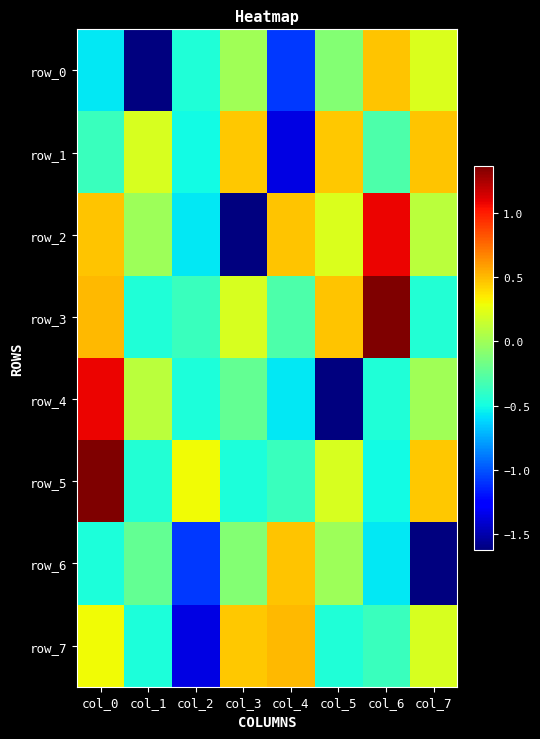

Reading left to right, what are all the values shown in this chart?

row_0: col_0=-0.6	col_1=-1.6	col_2=-0.5	col_3=0.0	col_4=-1.1	col_5=-0.1	col_6=0.5	col_7=0.2
row_1: col_0=-0.4	col_1=0.2	col_2=-0.5	col_3=0.5	col_4=-1.4	col_5=0.5	col_6=-0.3	col_7=0.5
row_2: col_0=0.5	col_1=-0.0	col_2=-0.6	col_3=-1.6	col_4=0.5	col_5=0.2	col_6=1.1	col_7=0.1
row_3: col_0=0.5	col_1=-0.5	col_2=-0.4	col_3=0.2	col_4=-0.3	col_5=0.5	col_6=1.4	col_7=-0.5
row_4: col_0=1.1	col_1=0.1	col_2=-0.5	col_3=-0.2	col_4=-0.6	col_5=-1.6	col_6=-0.5	col_7=0.0
row_5: col_0=1.4	col_1=-0.5	col_2=0.3	col_3=-0.5	col_4=-0.4	col_5=0.2	col_6=-0.5	col_7=0.5
row_6: col_0=-0.5	col_1=-0.2	col_2=-1.1	col_3=-0.1	col_4=0.5	col_5=-0.0	col_6=-0.6	col_7=-1.6
row_7: col_0=0.3	col_1=-0.5	col_2=-1.4	col_3=0.5	col_4=0.5	col_5=-0.5	col_6=-0.4	col_7=0.2